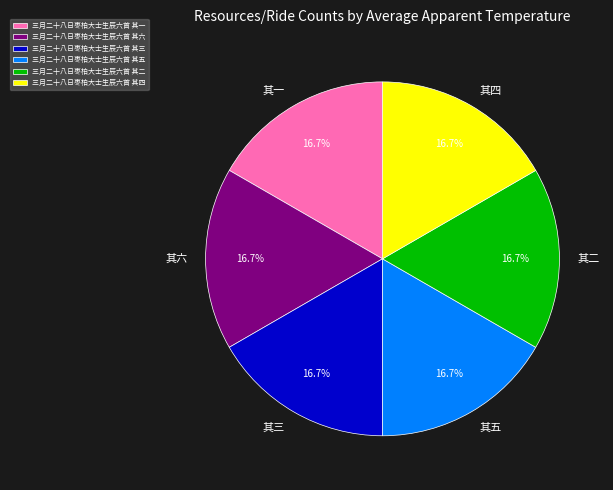

What is the ratio of the value at 三月二十八日枣柏大士生辰六首 其三 to the value at 三月二十八日枣柏大士生辰六首 其一?

1.0